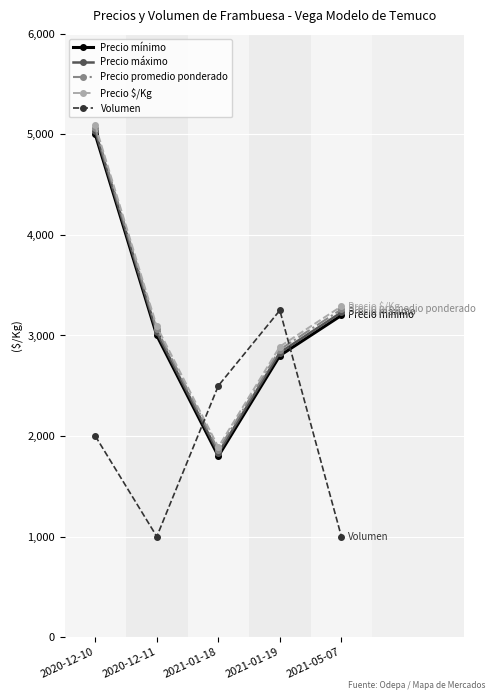

What is the difference between the second highest and minimum values in the Precio promedio ponderado series?

1400